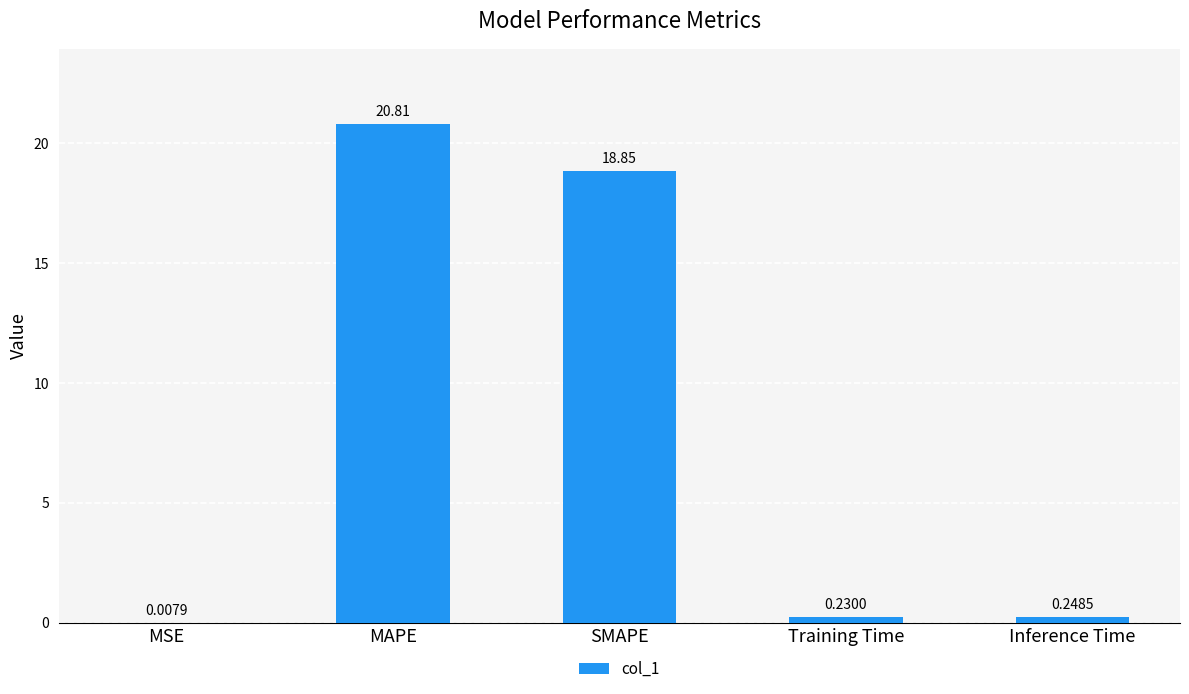

What is the sum of all values?

40.1